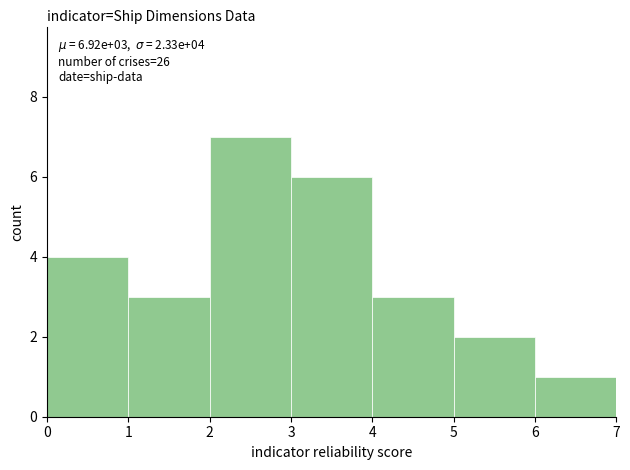

Over which range of the x-axis is the bar tallest?

2 to 3